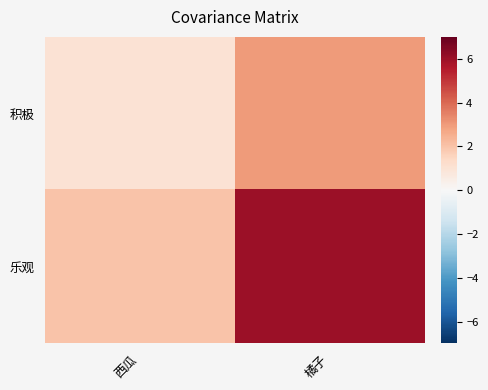

Which series has the largest total across all categories?

乐观